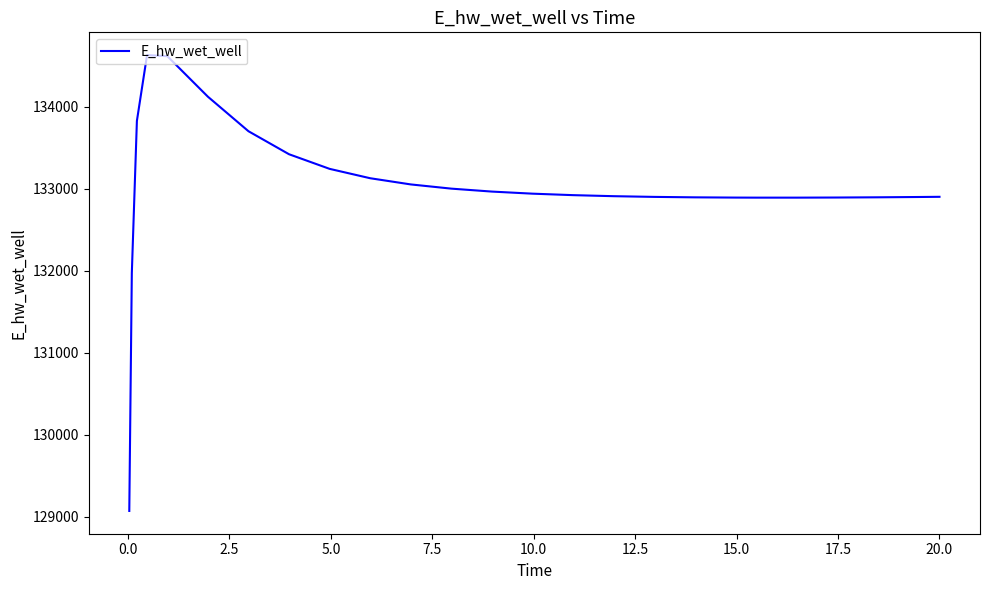

What is the difference between the maximum and minimum values?

5557.9